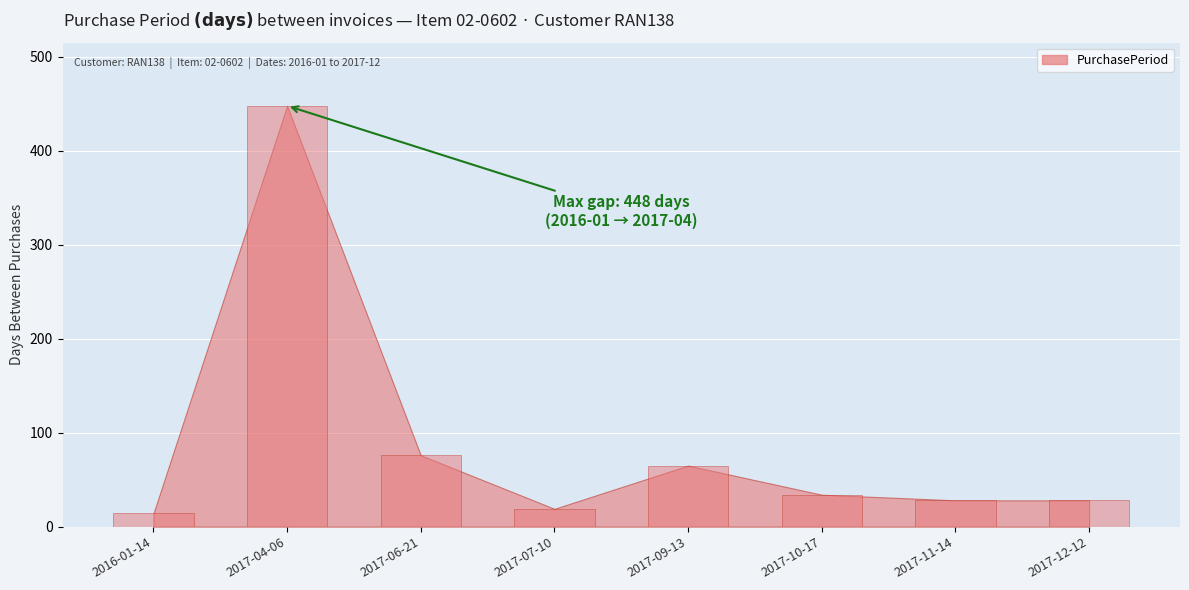

Between 2017-11-14 and 2017-06-21, which is larger?

2017-06-21